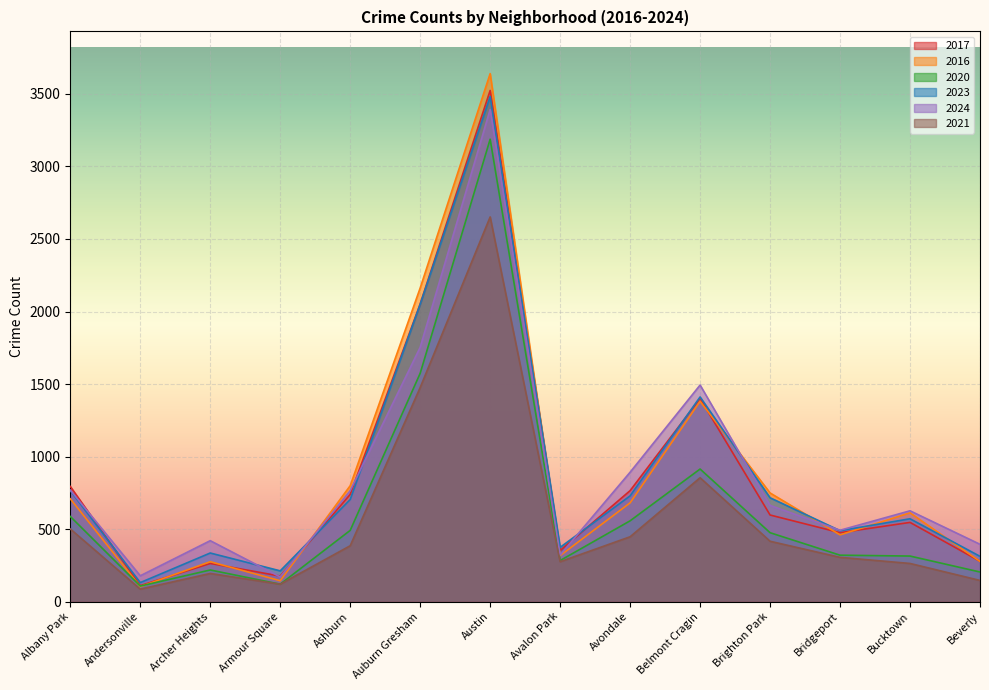

Where do 2024 and 2017 first cross each other?

Albany Park and Andersonville